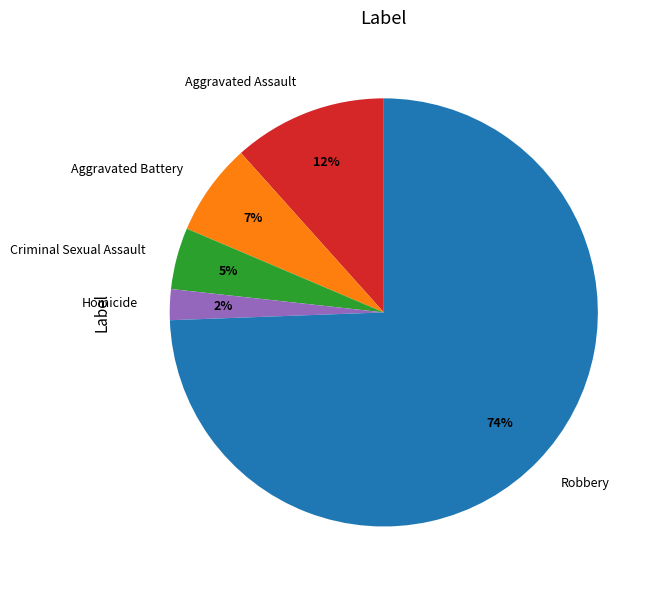

What is the largest slice in the pie chart?

Robbery